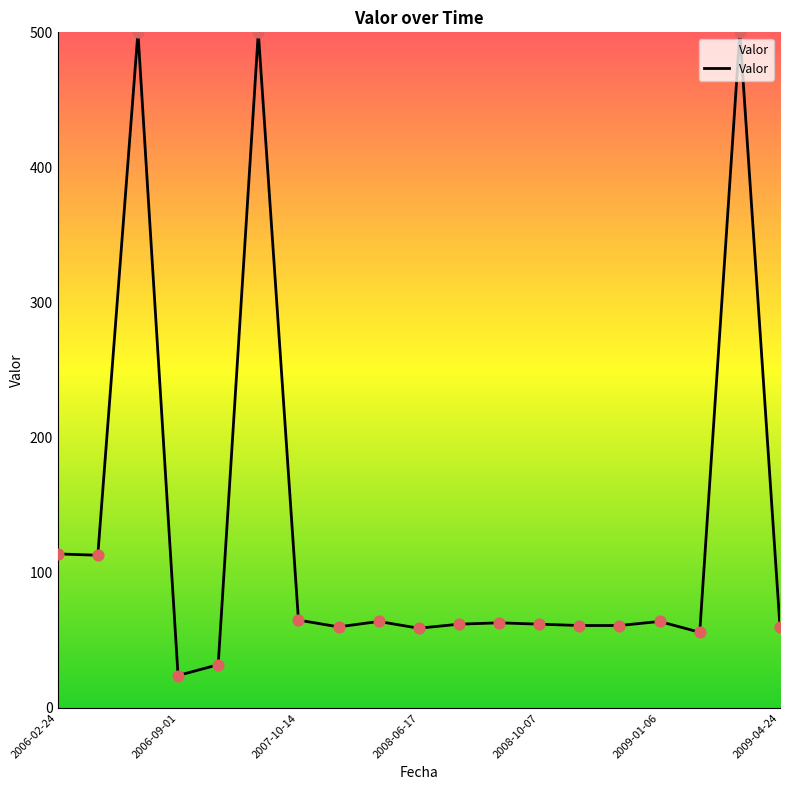

What is the difference between the maximum and minimum values?

476